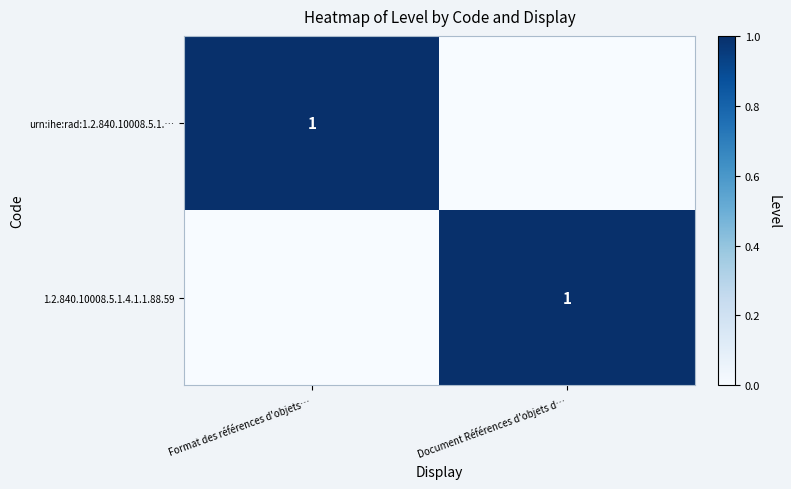

Is it true that urn:ihe:rad:1.2.840.10008.5.1.… equals 1 at Format des références d'objets…?

True